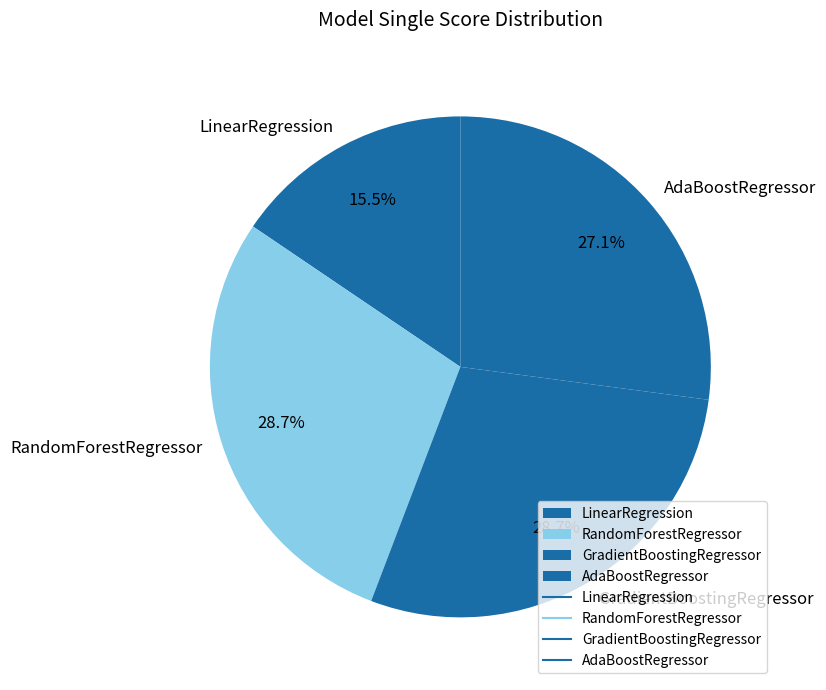

Which category has the smallest portion of the pie?

LinearRegression